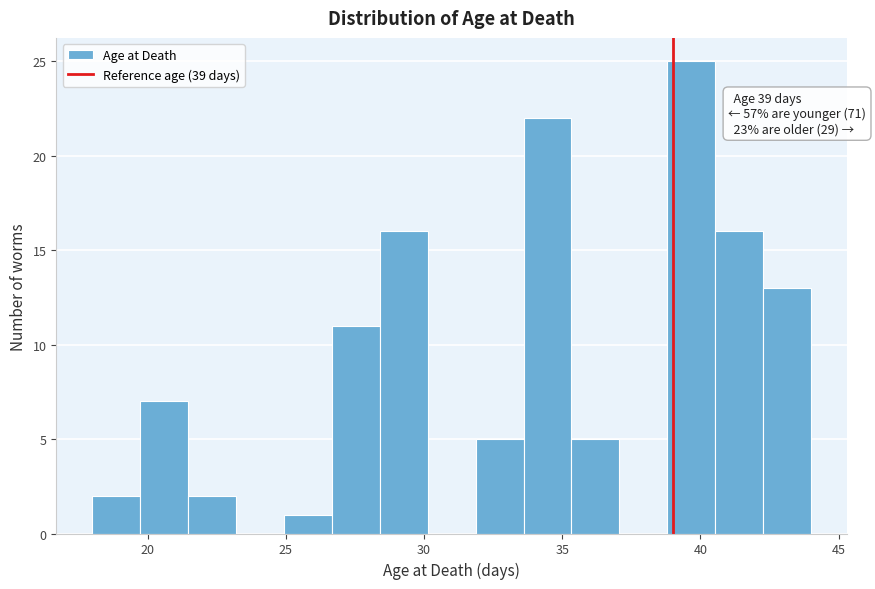

Read against the x-axis, roughly where is the centre of the tallest bar?

39.5